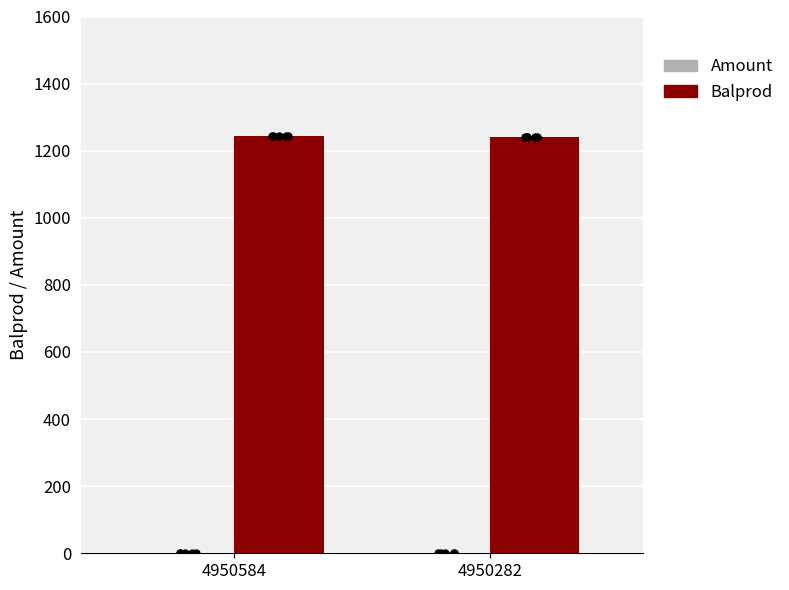

Which series reaches the maximum Y coordinate?

Balprod